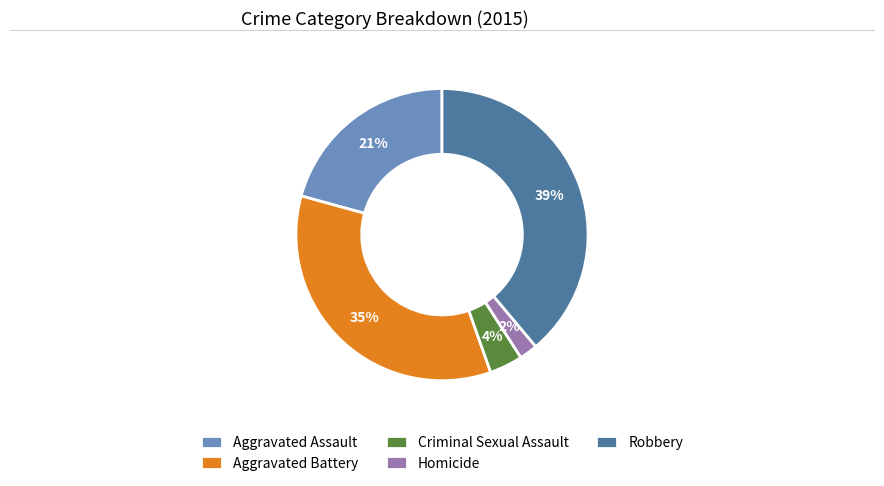

Do Criminal Sexual Assault and Aggravated Assault together represent more than half of the pie?

No